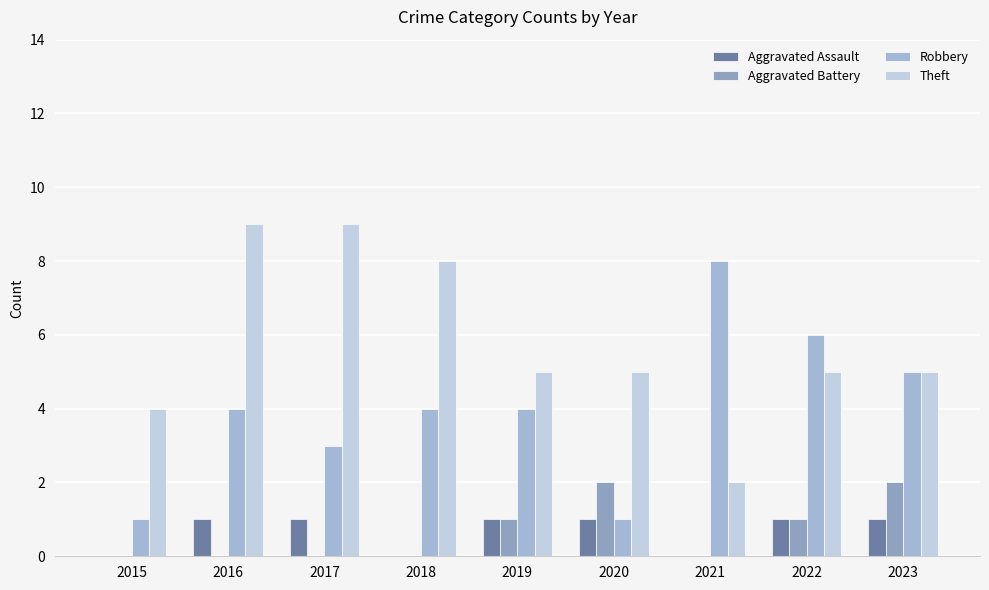

What is the sum of all Aggravated Battery values?

6